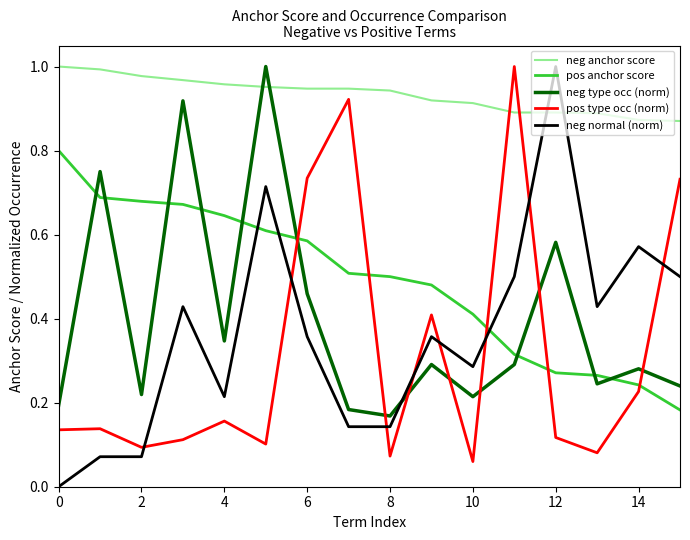

How many intersections are there between neg normal (norm) and neg anchor score?

2